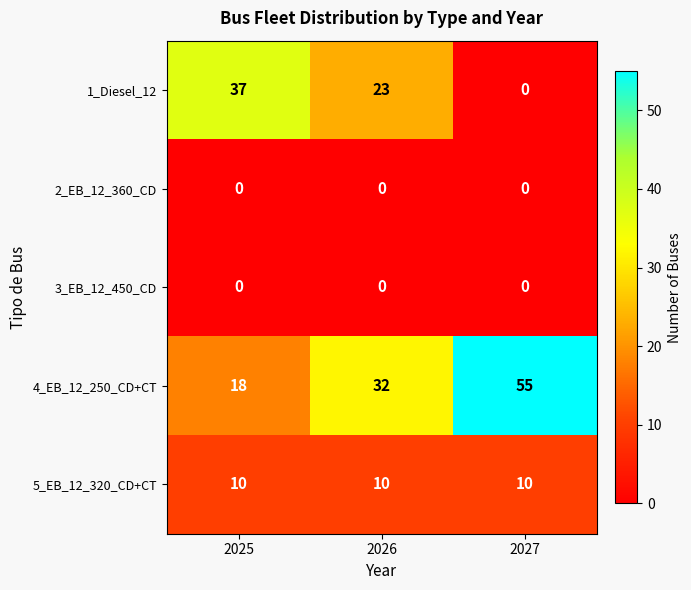

What is the average value of the 1_Diesel_12 series?

20